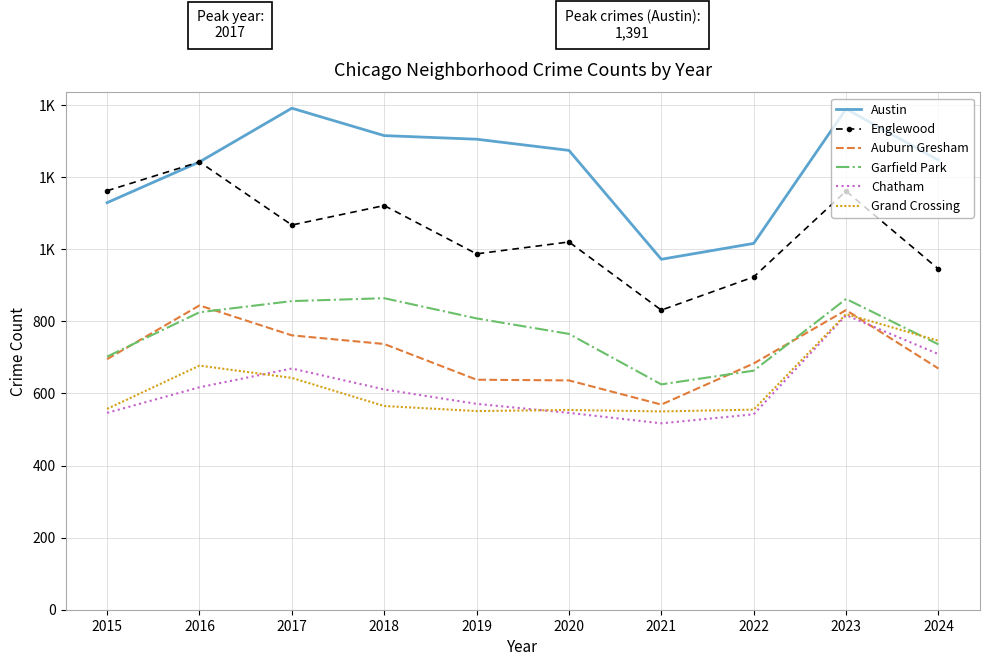

Which series has the widest spread of values?

Austin